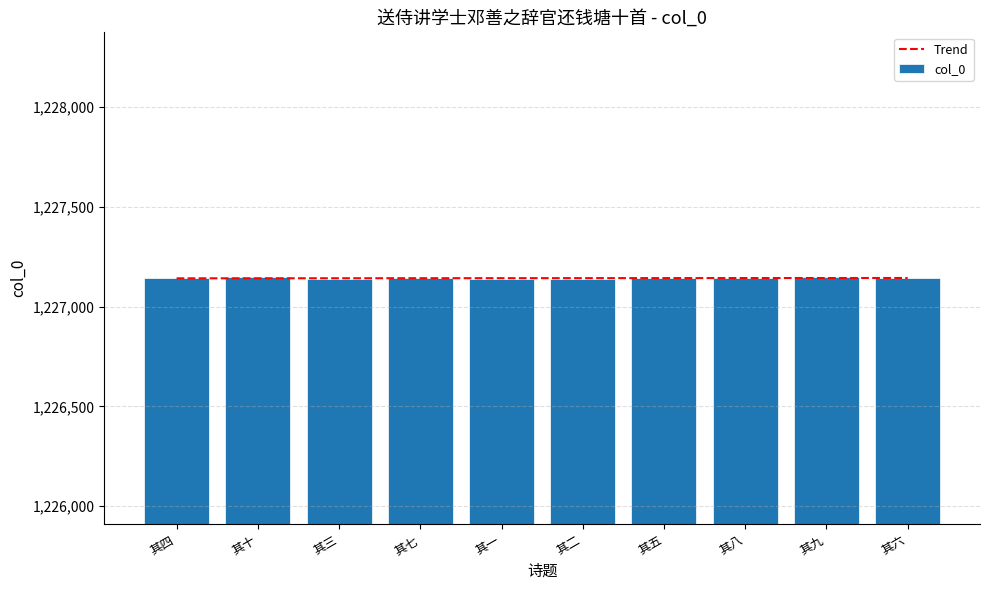

Is it true that Trend equals 1958848.1 at 其七?

False